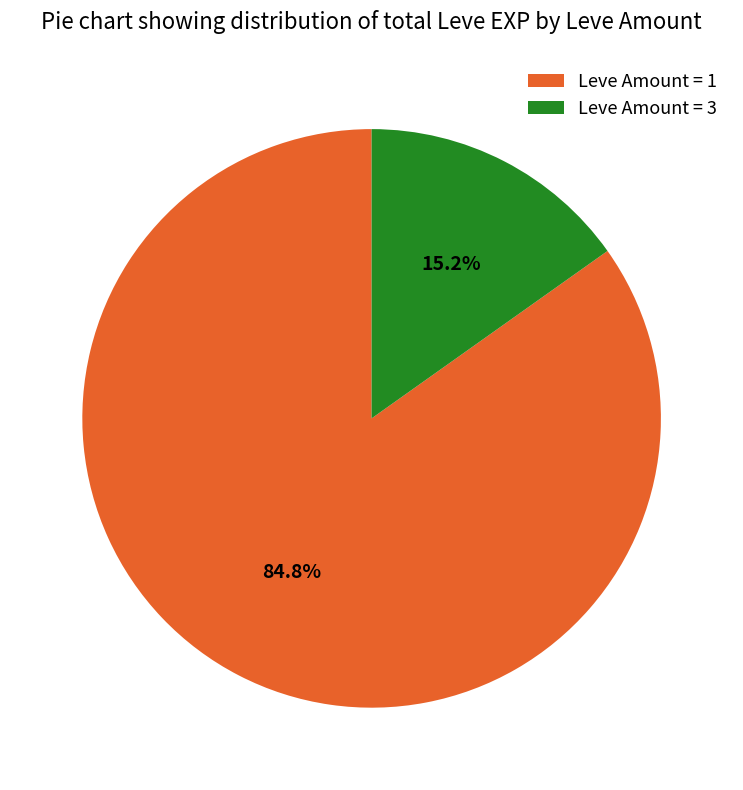

Count the number of slices in the pie.

2